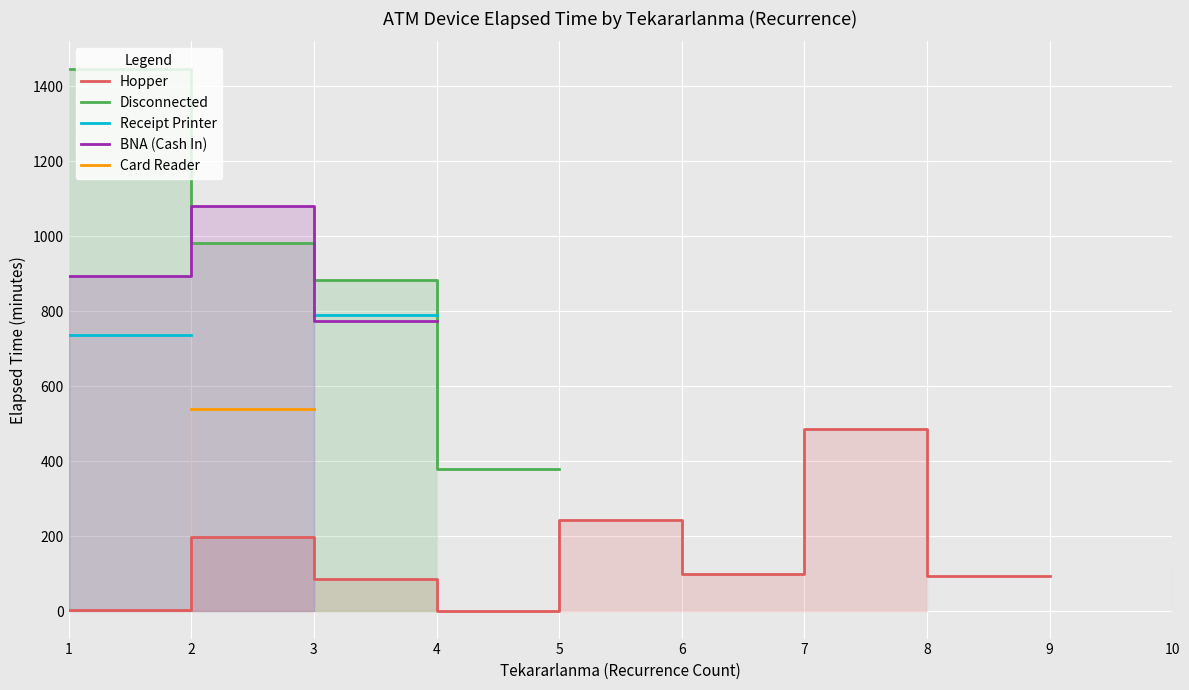

True or false: Hopper and BNA (Cash In) cross at least once.

False